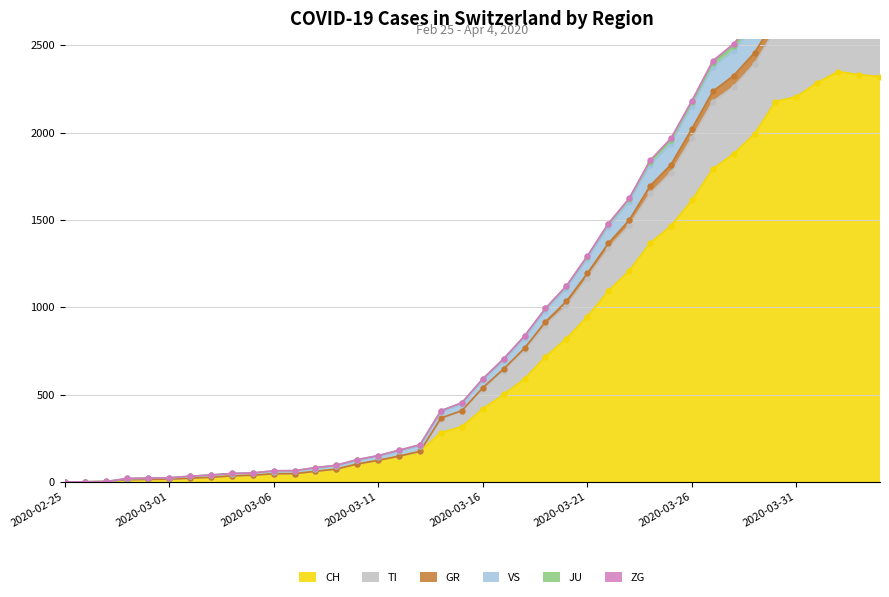

How many categories are shown in the chart?

40